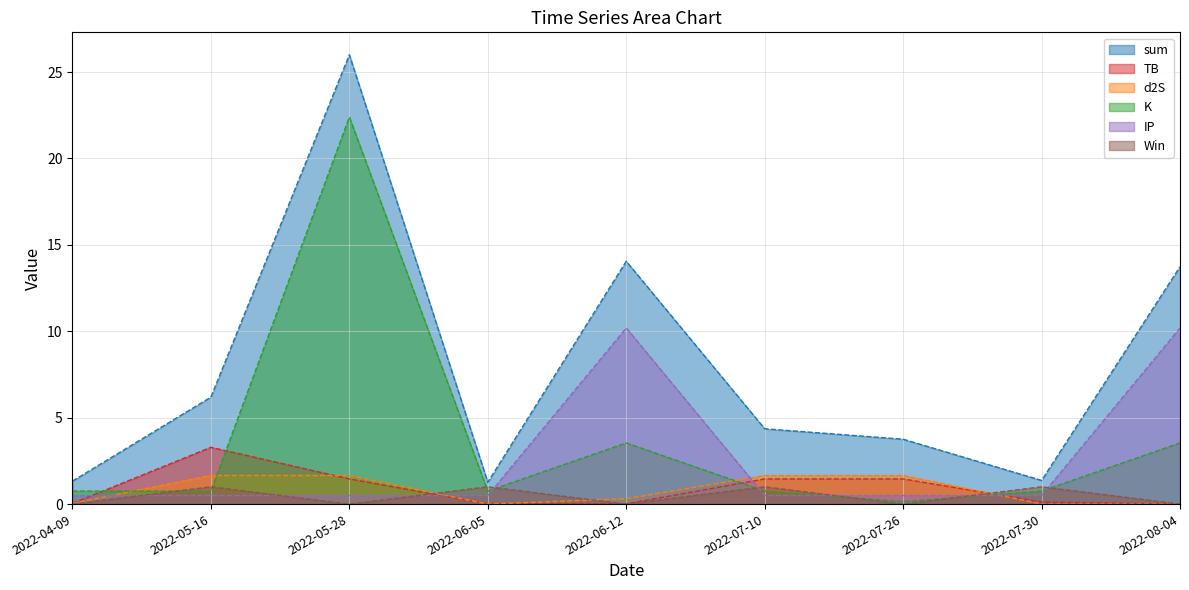

What are all the series names shown in the legend?

sum, TB, d2S, K, IP, Win